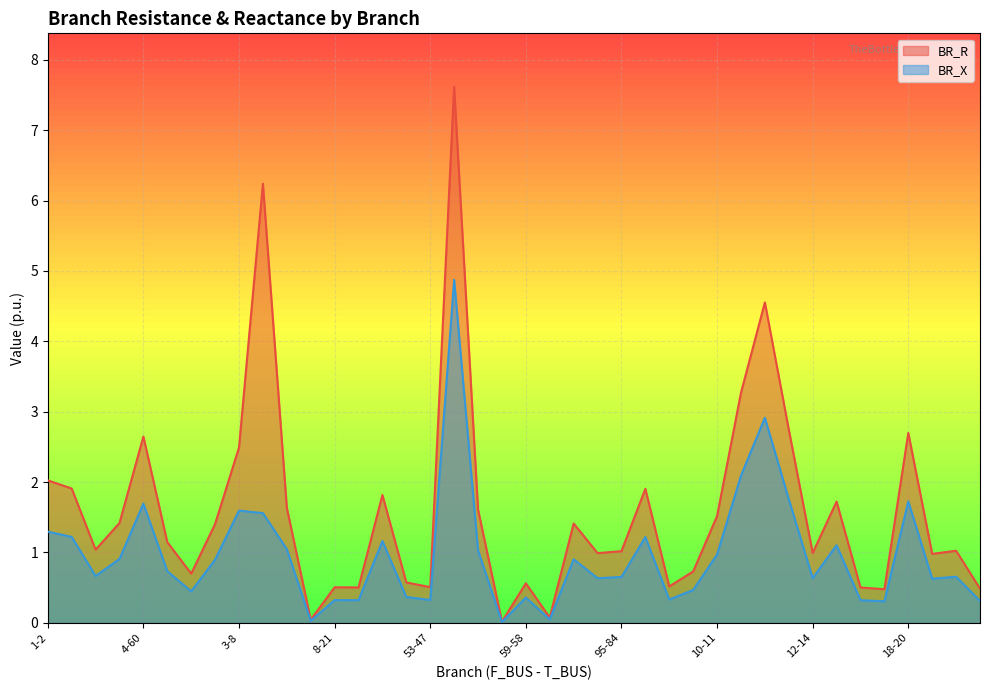

Does the chart display data point markers on the line(s)?

No